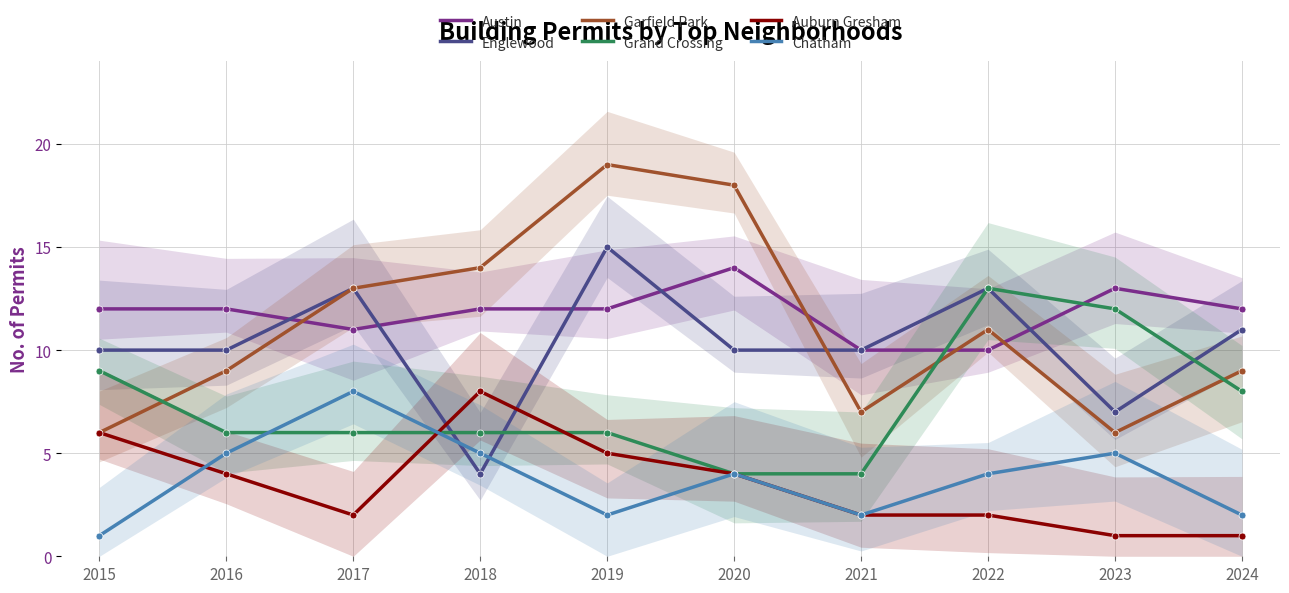

At 2016, list the series in order from largest to smallest.

Austin, Englewood, Garfield Park, Grand Crossing, Chatham, Auburn Gresham